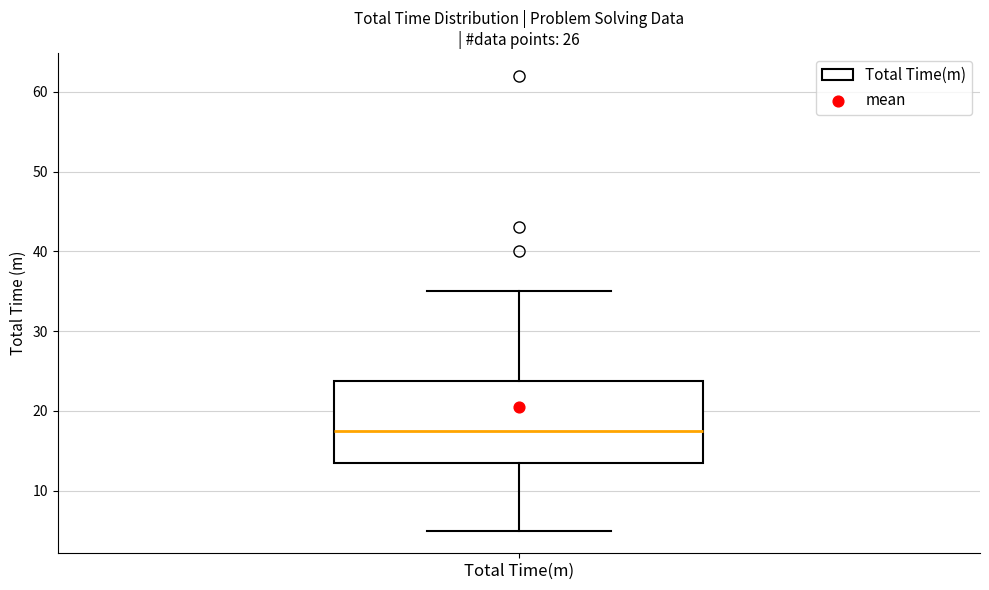

Transcribe this box plot: give where the median line is, the range the box spans, and where the two whiskers end, as read against the y-axis. The values are not printed on the chart, so give them approximately, as read against the axis.

median 18, box 14 to 24, whiskers 5 to 35